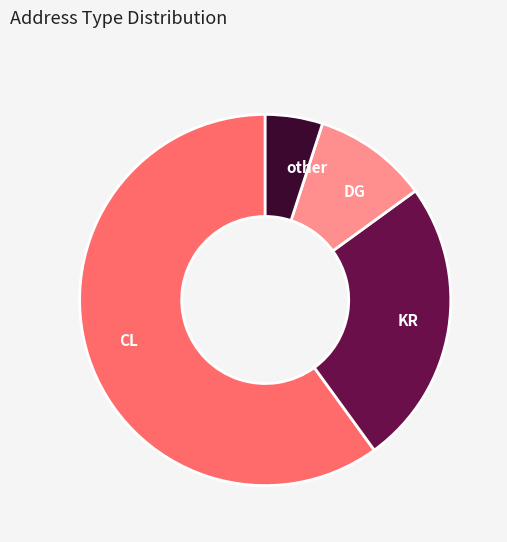

Is other the majority of the pie?

No